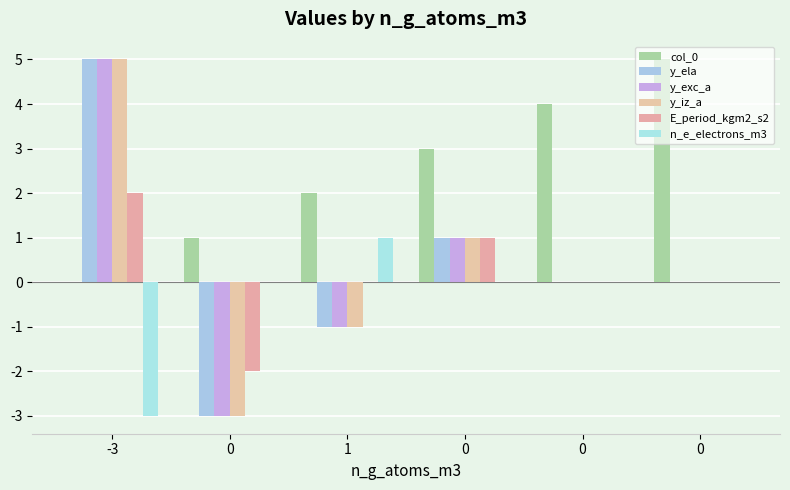

How many categories are shown in the chart?

6